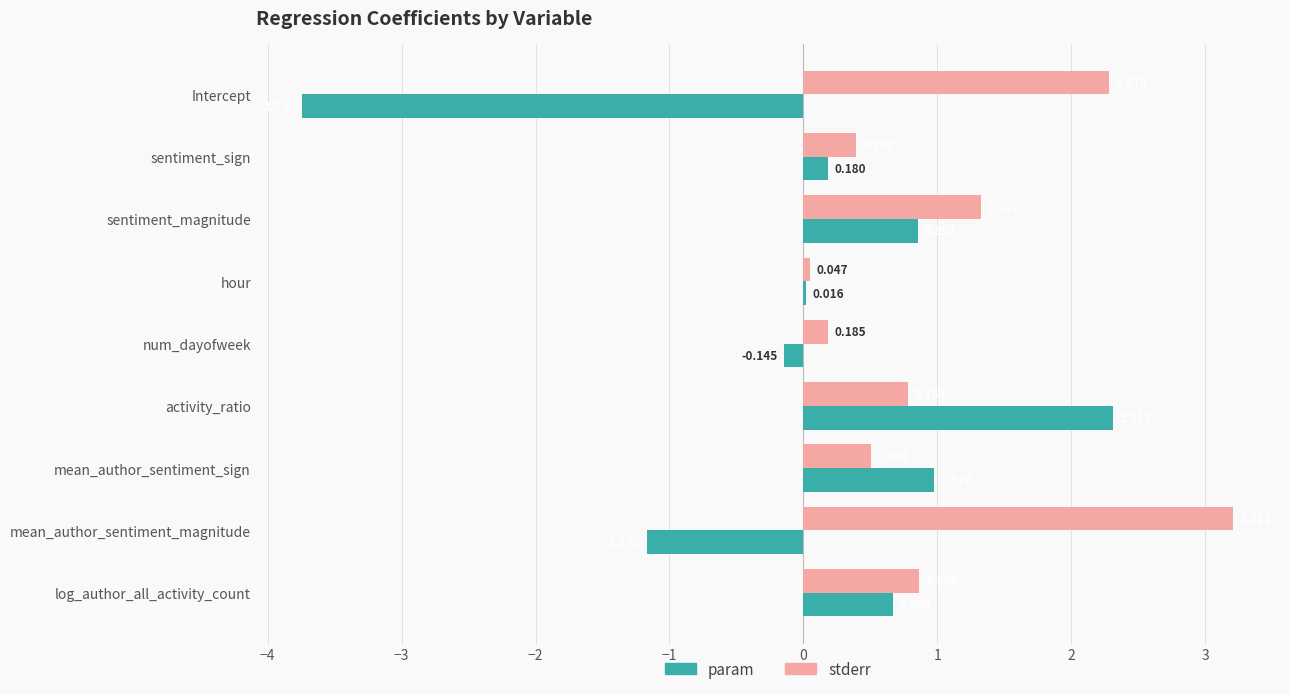

What is the sum of all stderr values?

9.6